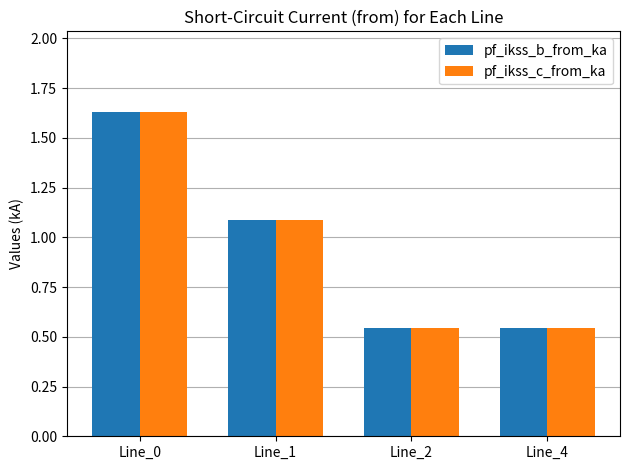

What is the value of the pf_ikss_b_from_ka bar at the 2nd from the left?

1.1